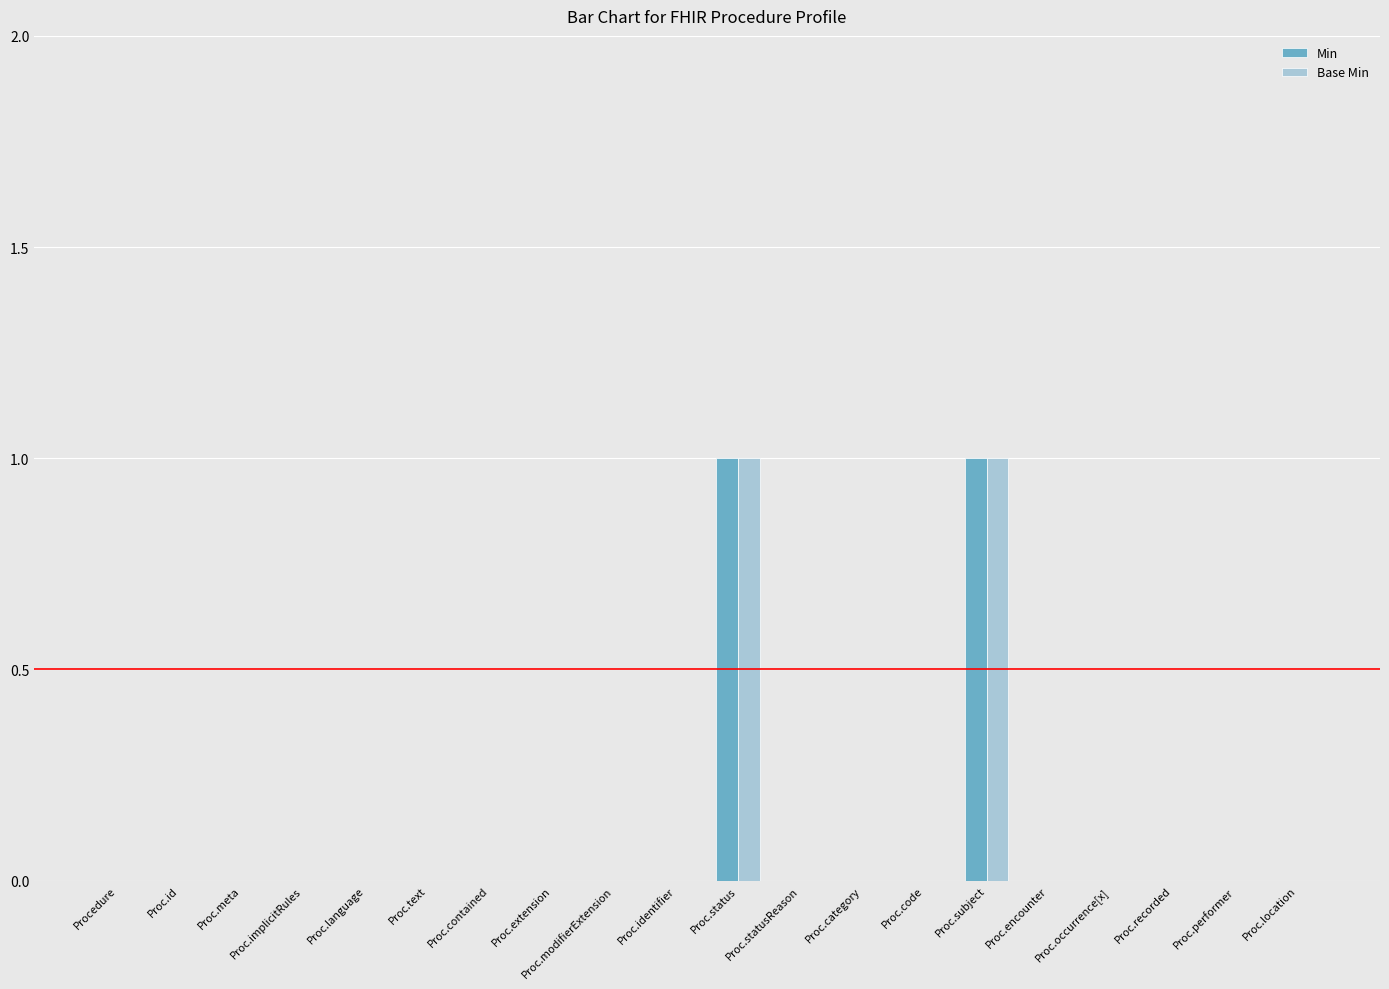

How many groups of bars are there?

20